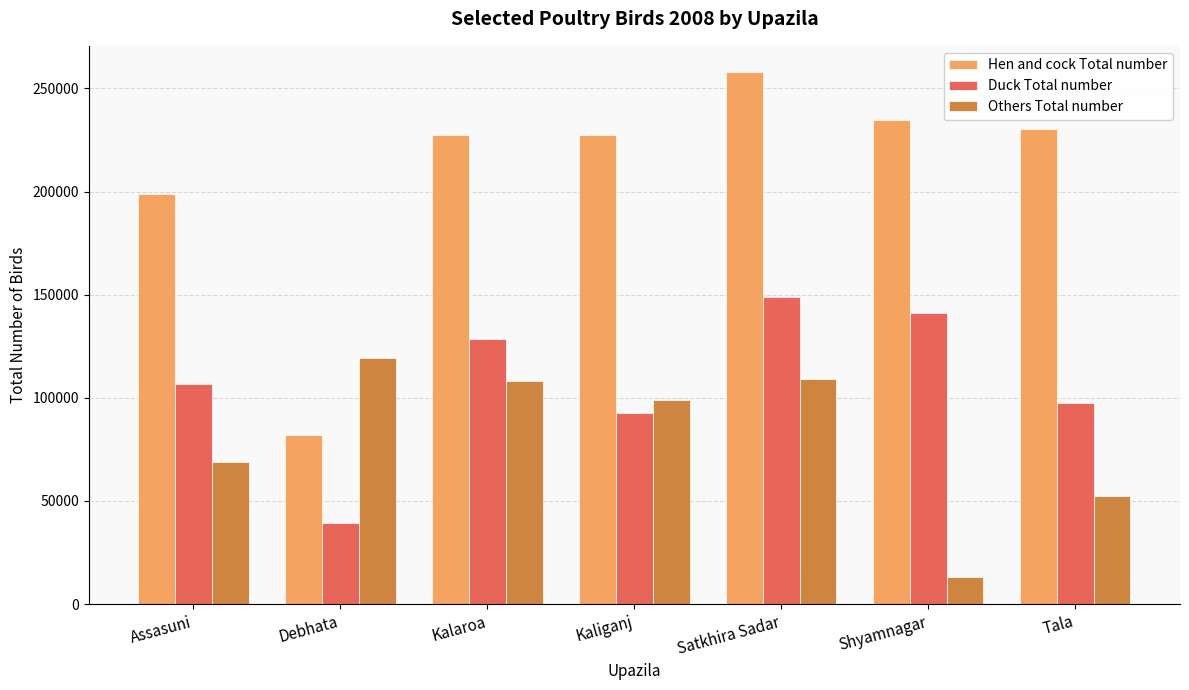

What is the maximum value for Others Total number?

119485